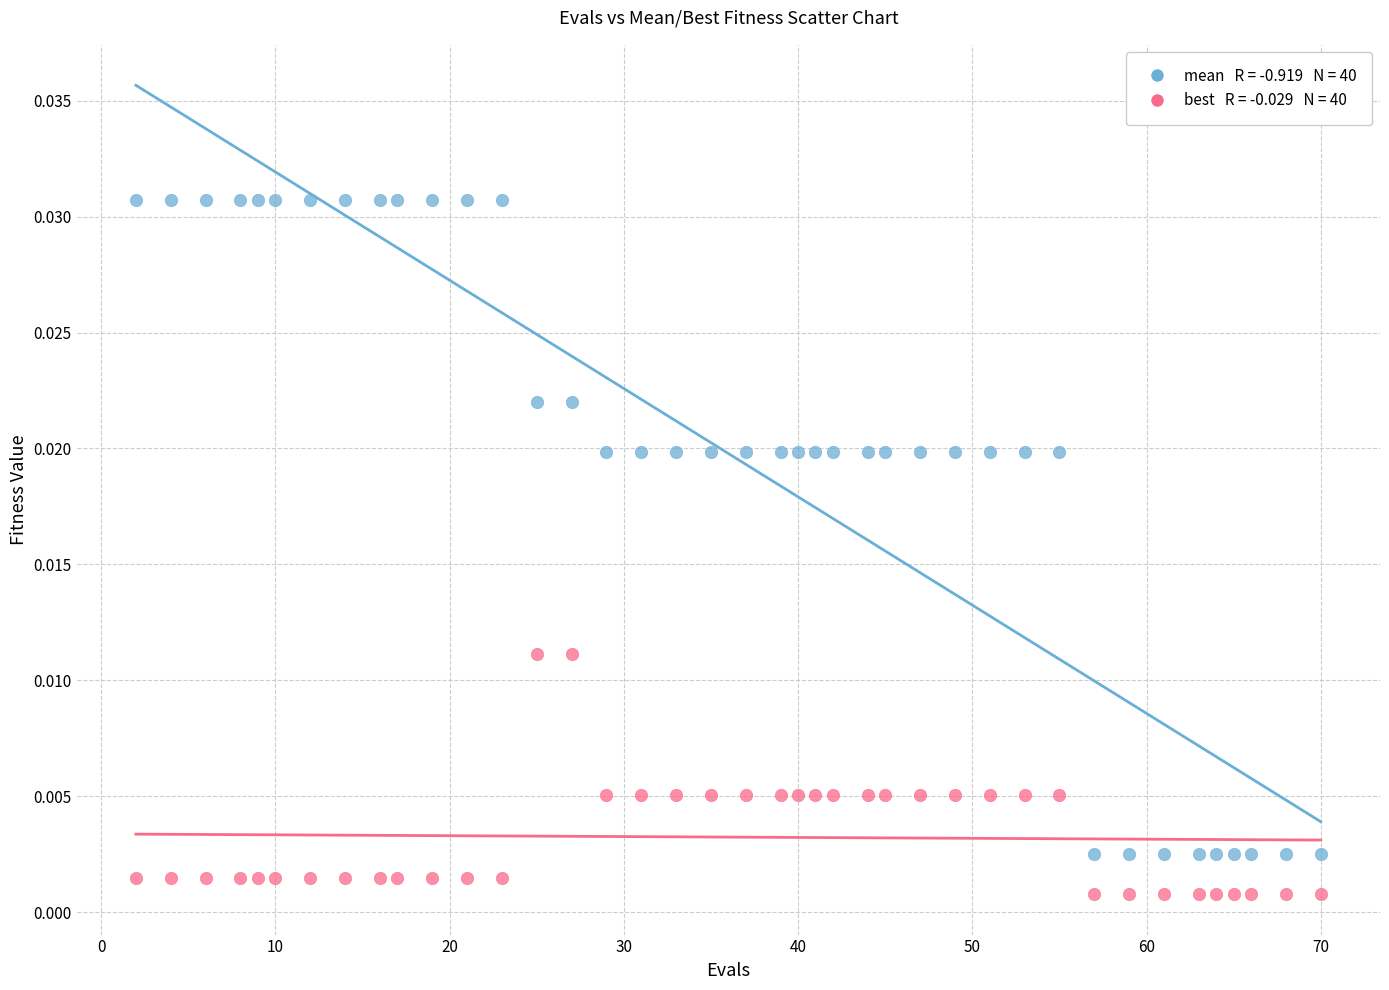

Across all data points, what is the range of X values (max minus min)?

68.0